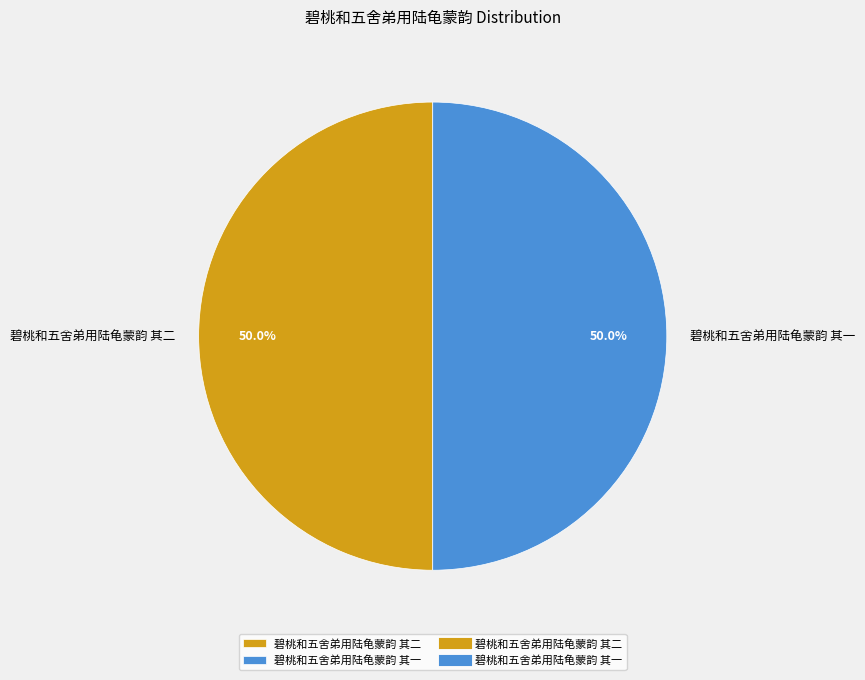

How many segments does this pie chart have?

2